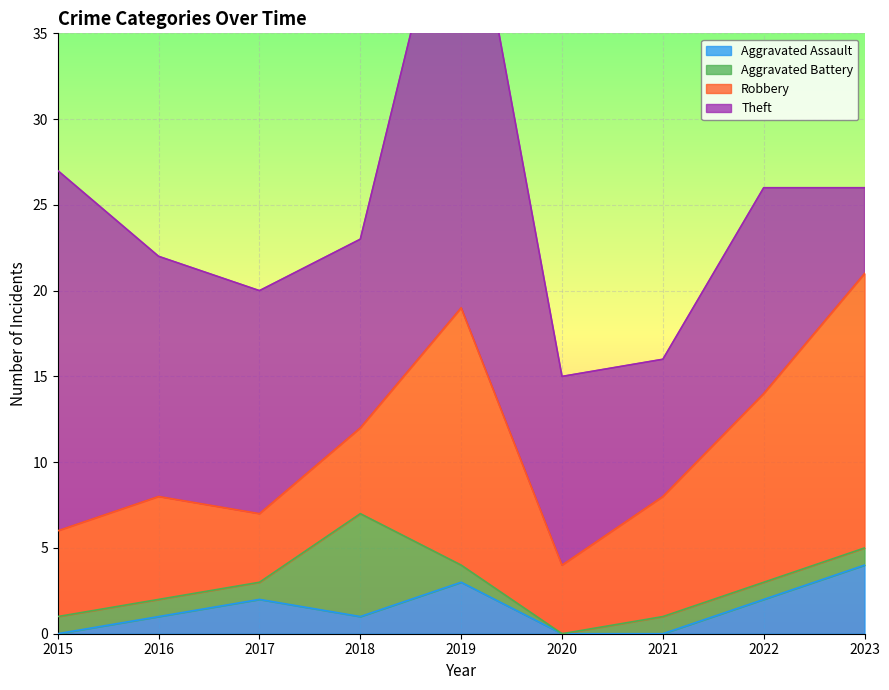

How many interior local valleys does the Robbery series have?

2